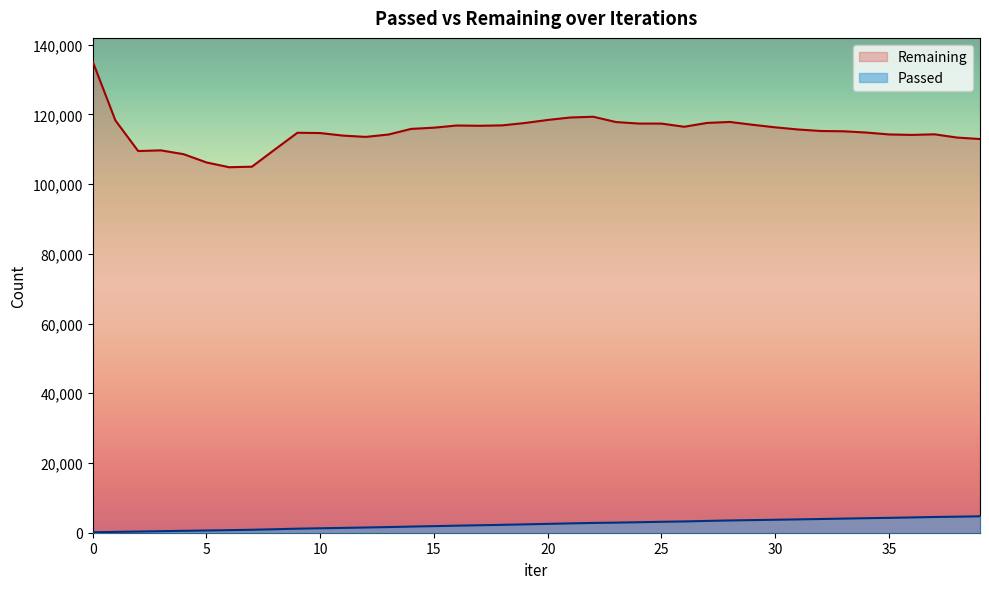

Reading left to right, extract all data points from this chart.

Passed: 135	236	329	440	545	641	738	846	997	1158	1274	1383	1495	1621	1763	1888	2019	2139	2262	2398	2539	2678	2808	2896	3008	3132	3230	3385	3518	3618	3719	3823	3931	4052	4162	4265	4383	4513	4598	4704
Remaining: 135156	118236	109465	109660	108559	106197	104821	104974	109870	114707	114622	113893	113520	114201	115815	116163	116787	116707	116827	117507	118379	119086	119299	117780	117347	117333	116431	117525	117811	117001	116263	115646	115212	115132	114768	114223	114089	114264	113323	112910